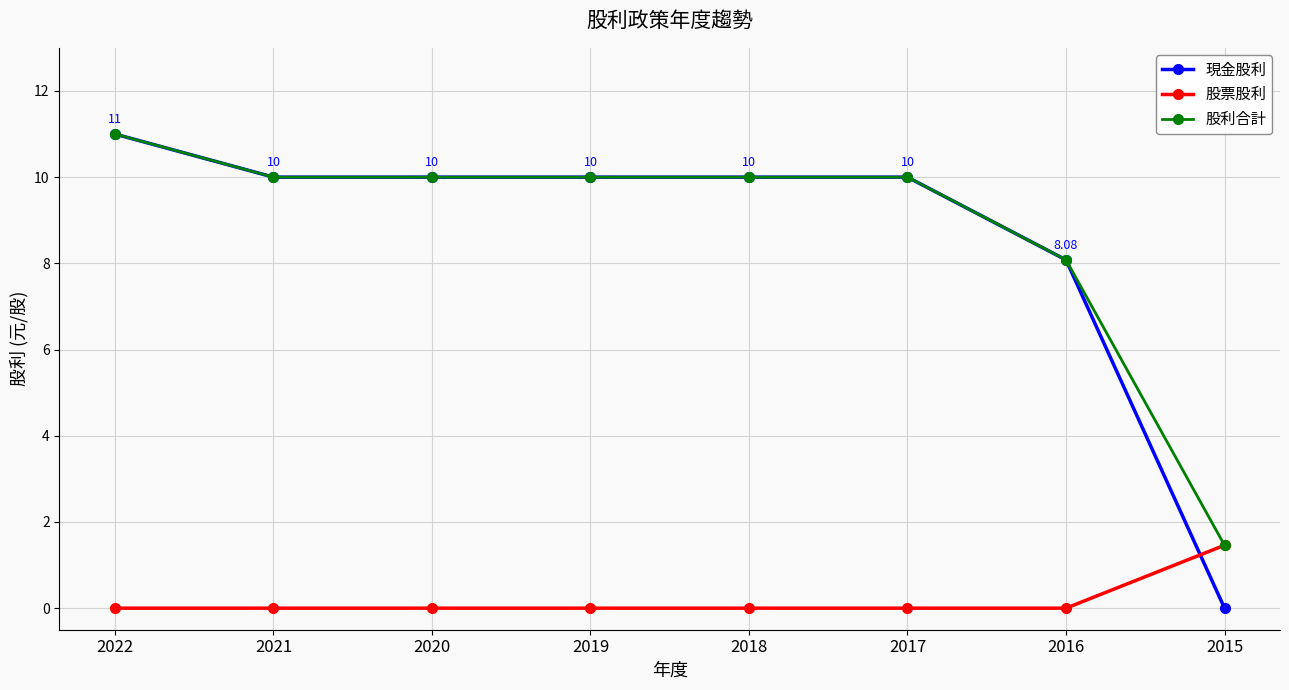

Which series has the widest spread of values?

現金股利